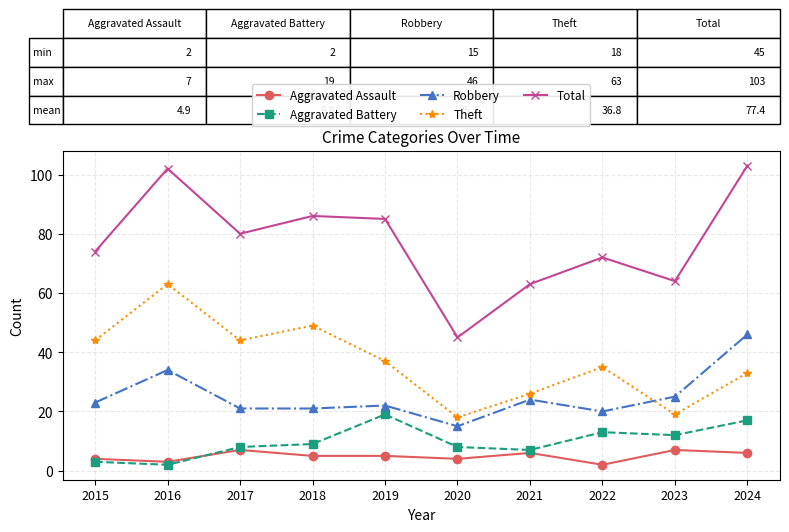

True or false: Total and Aggravated Assault intersect in this chart.

False